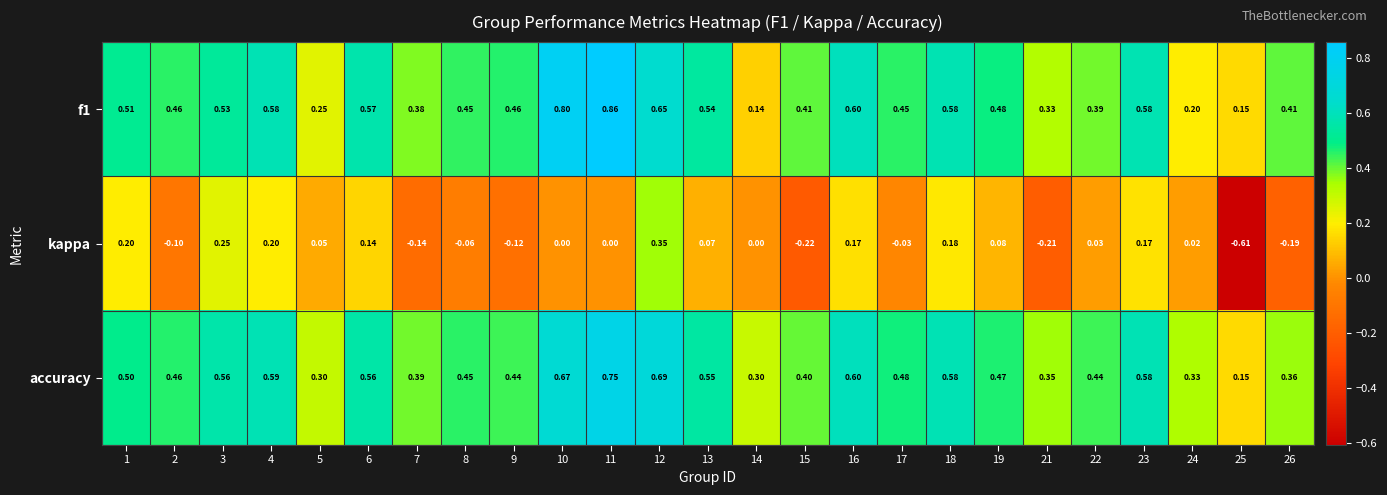

Which series has the widest spread of values?

kappa